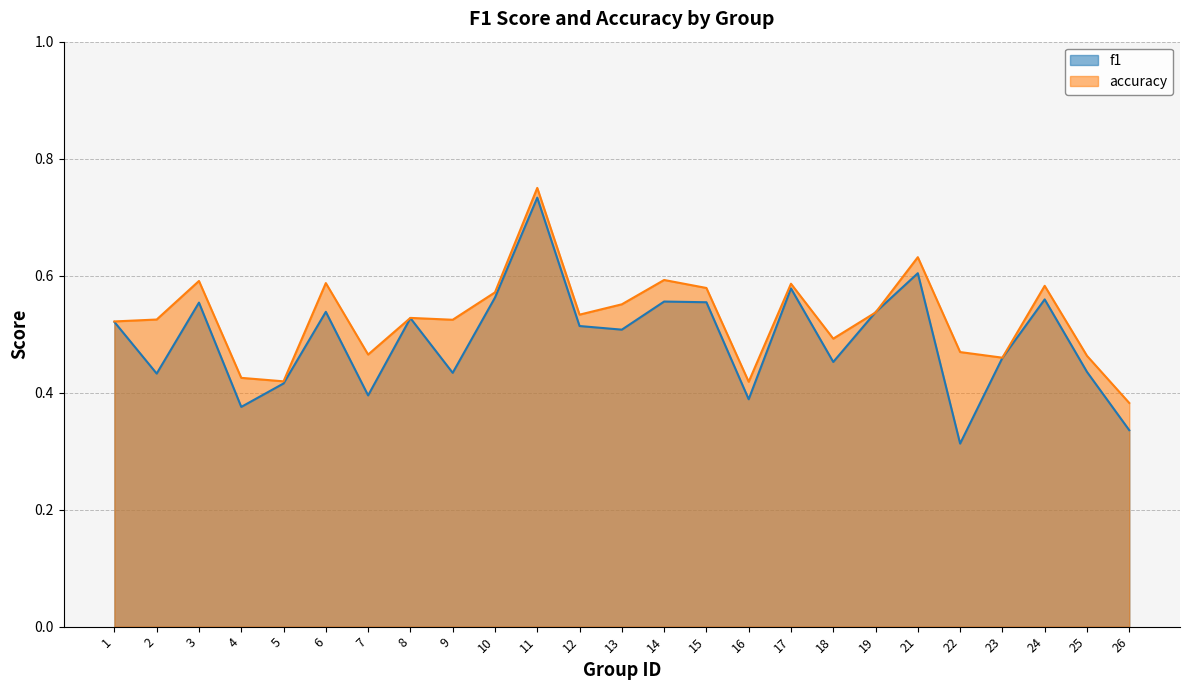

What is the average value of the f1 series?

0.5